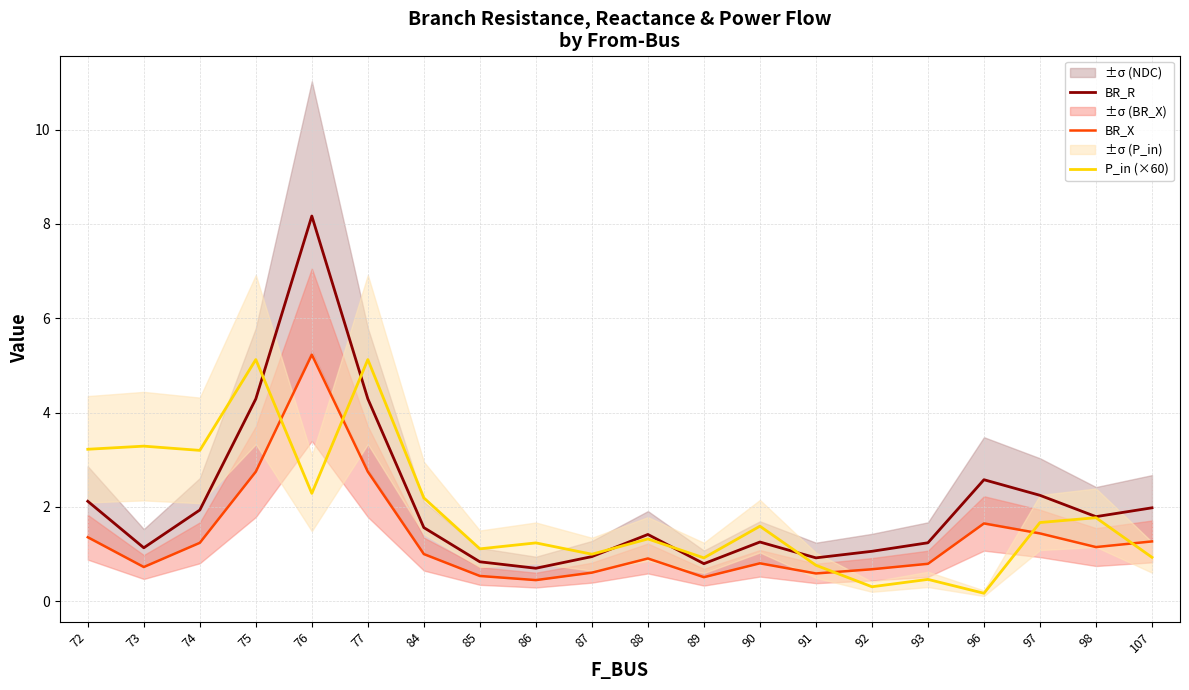

Between 75 and 92, which is larger?

75